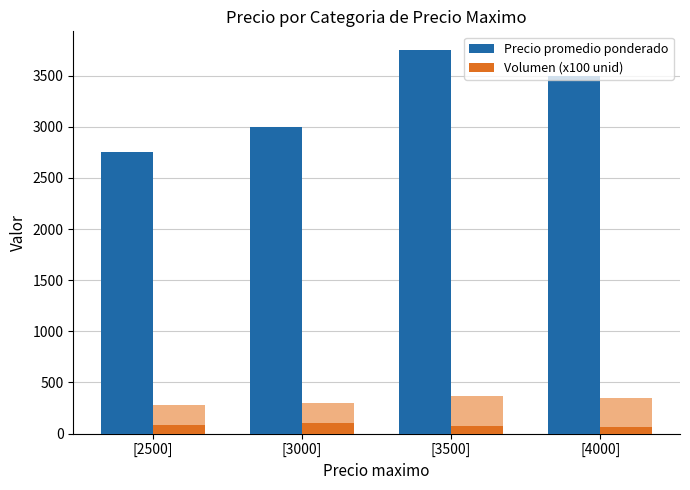

What is the label of the 2nd bar from the left?

[3000]